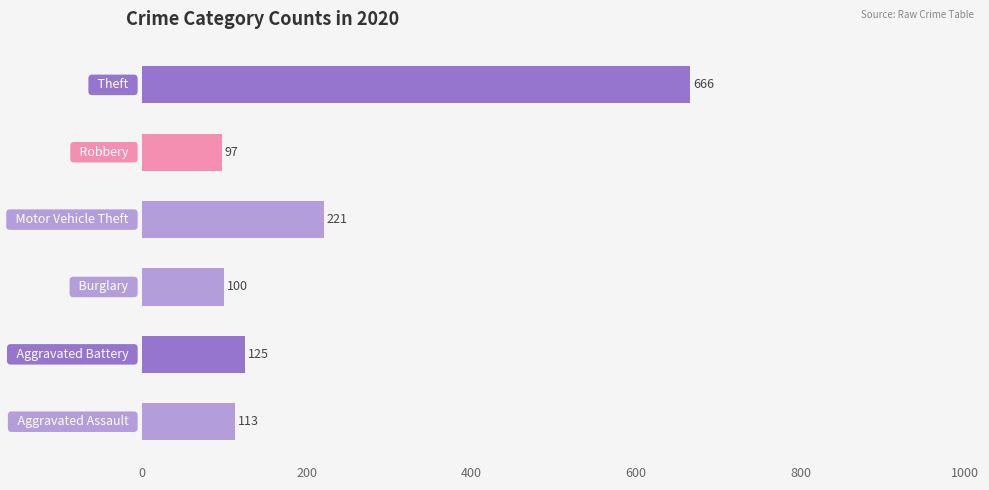

Reading bottom to top, extract all data points from this chart.

113	125	100	221	97	666